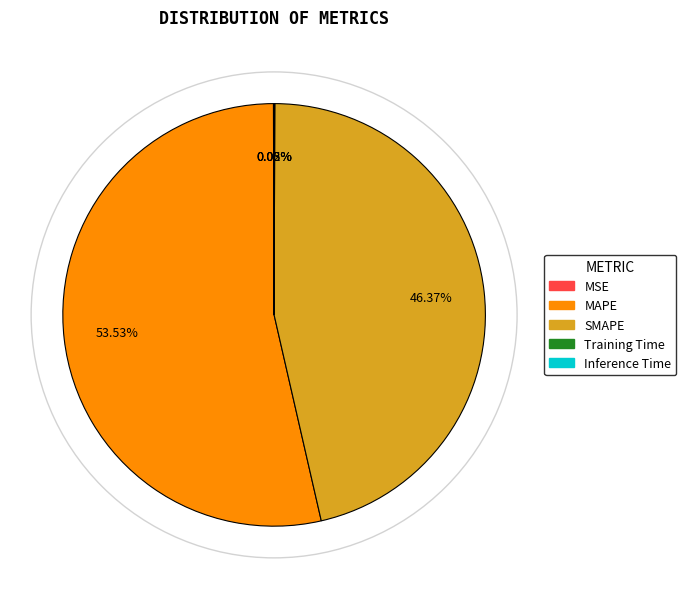

Which slice represents more than half of the pie?

MAPE